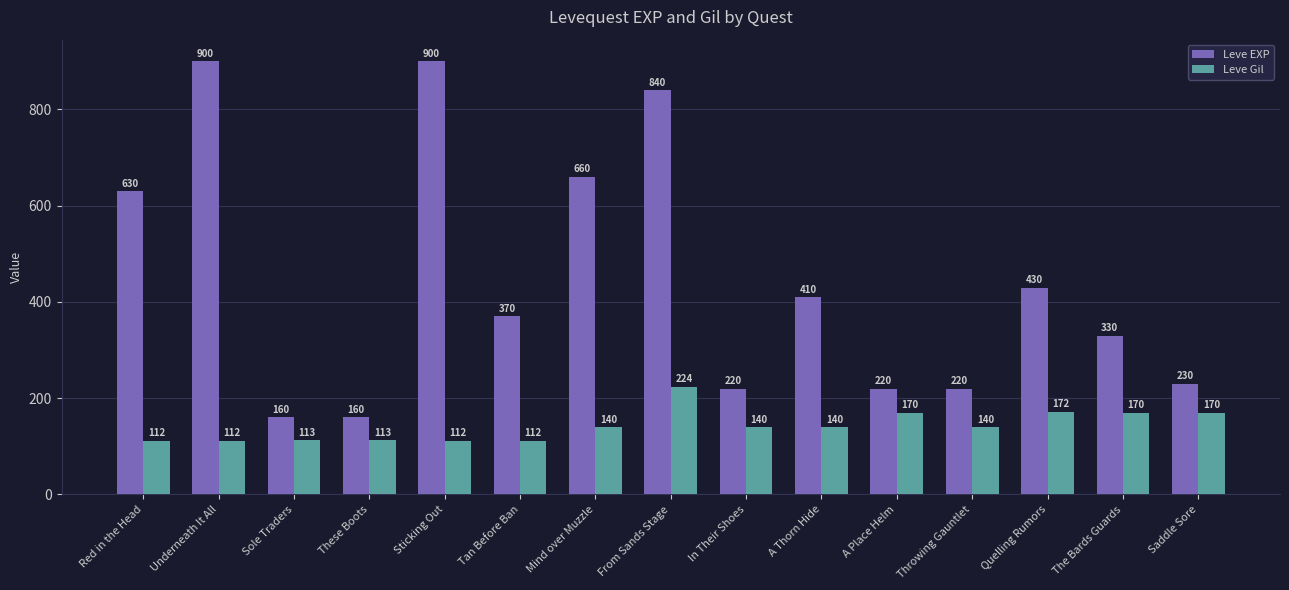

What is the difference between the highest and lowest values at Saddle Sore?

60